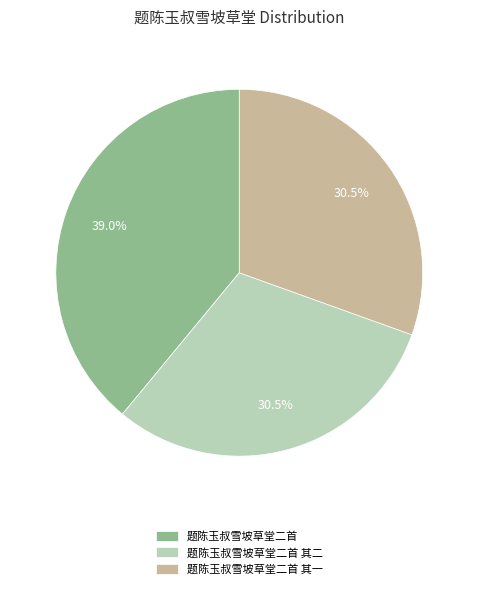

How many slices are in this pie chart?

3